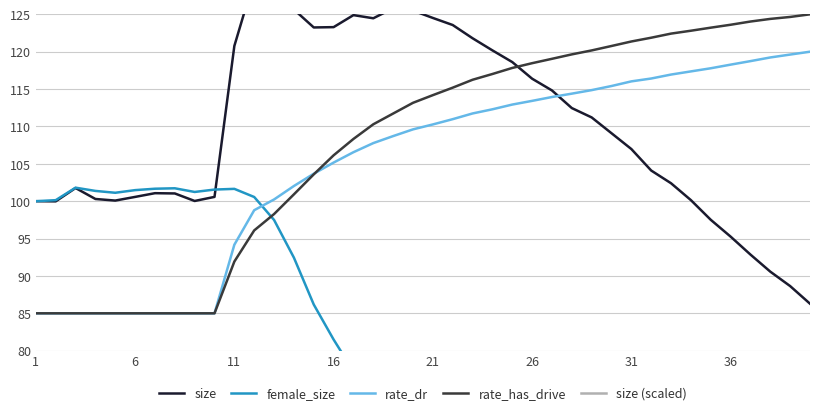

Does the chart have visible grid lines?

Yes